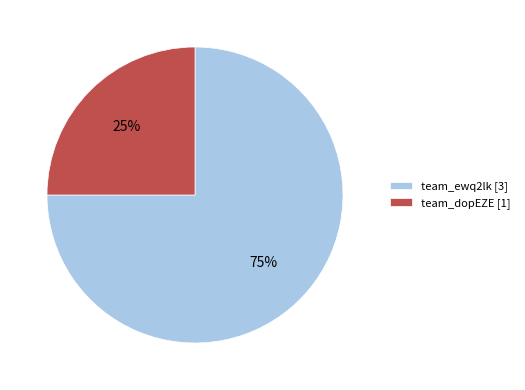

To the nearest percent, what is the difference between the largest and smallest slice percentages?

50%